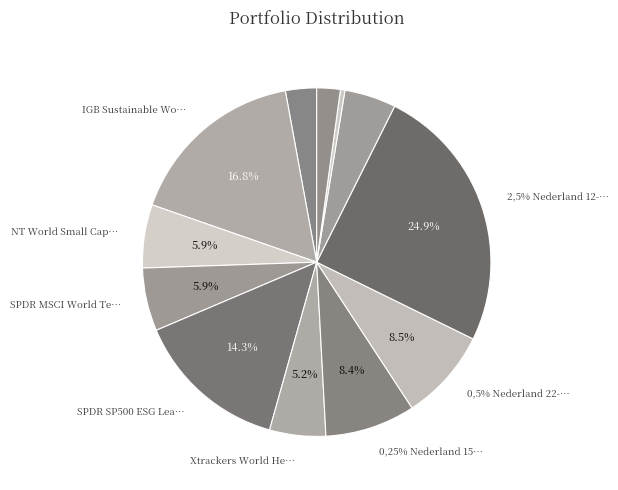

To the nearest percent, what is the difference between the SPDR SP500 ESG Leaders ETF and 0,5% Nederland 22-32 slice percentages?

6%